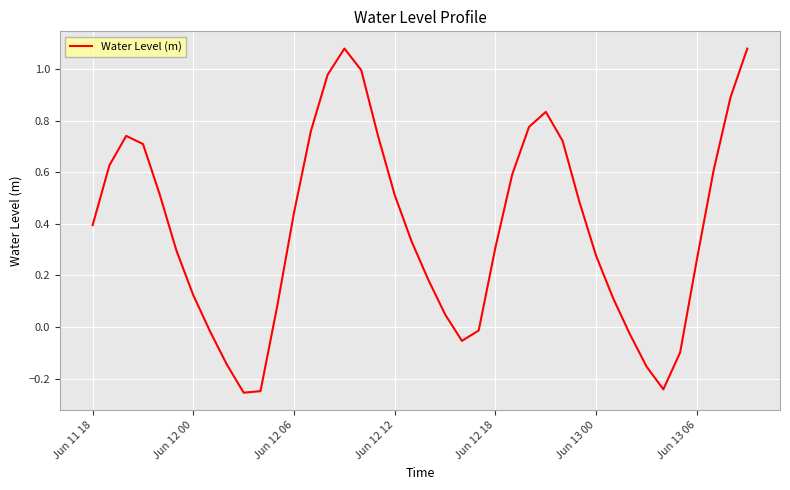

What is the difference between the maximum and minimum values?

1.3